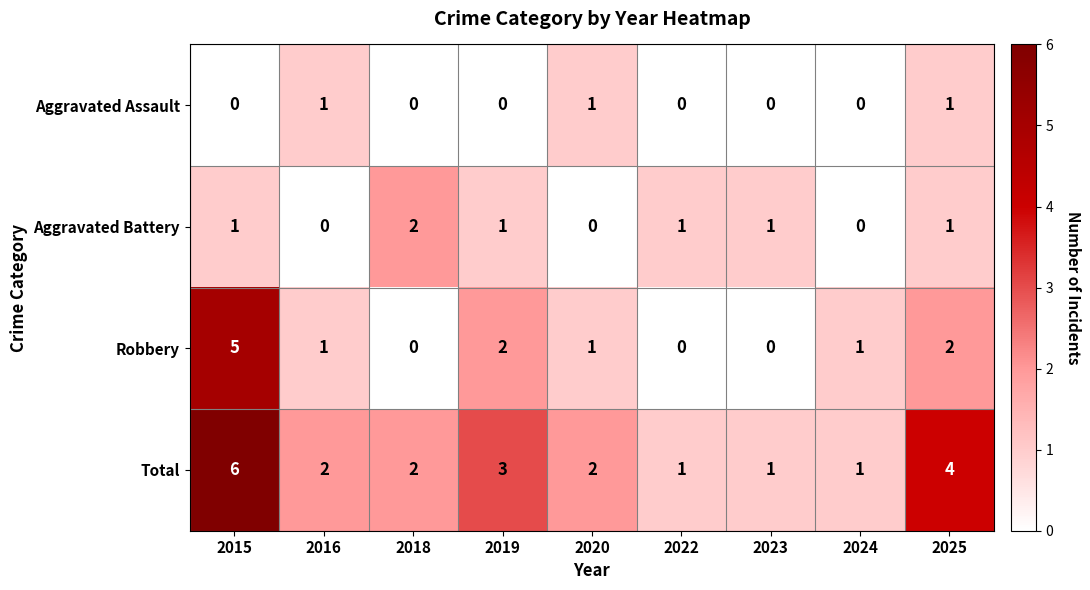

The Aggravated Assault series shows 1 at 2015. True or false?

False